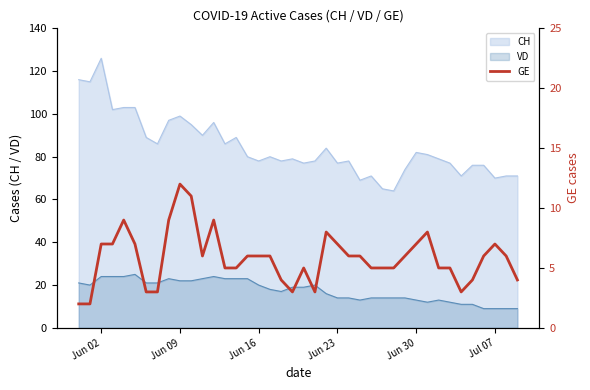

True or false: CH and VD cross at least once.

False